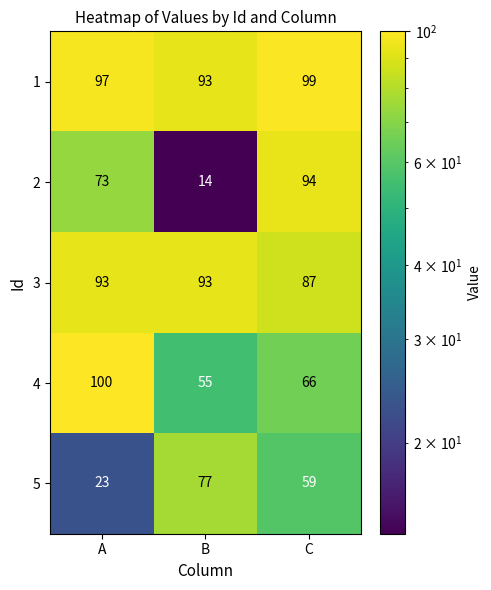

At which label is 5 closest to 50?

C